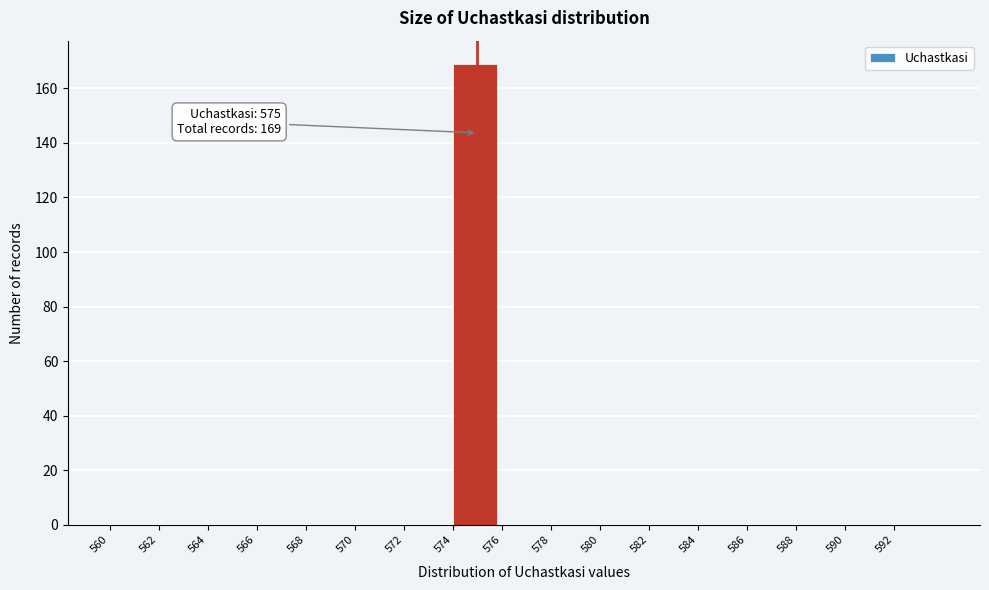

Over which range of the x-axis is the bar tallest?

574 to 576